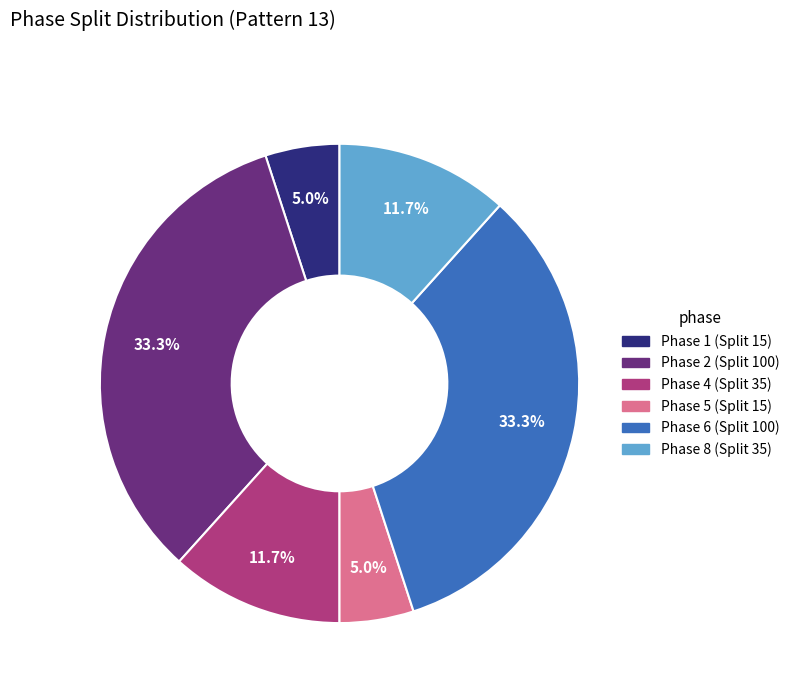

Between Phase 8 (Split 35) and Phase 1 (Split 15), which is larger?

Phase 8 (Split 35)